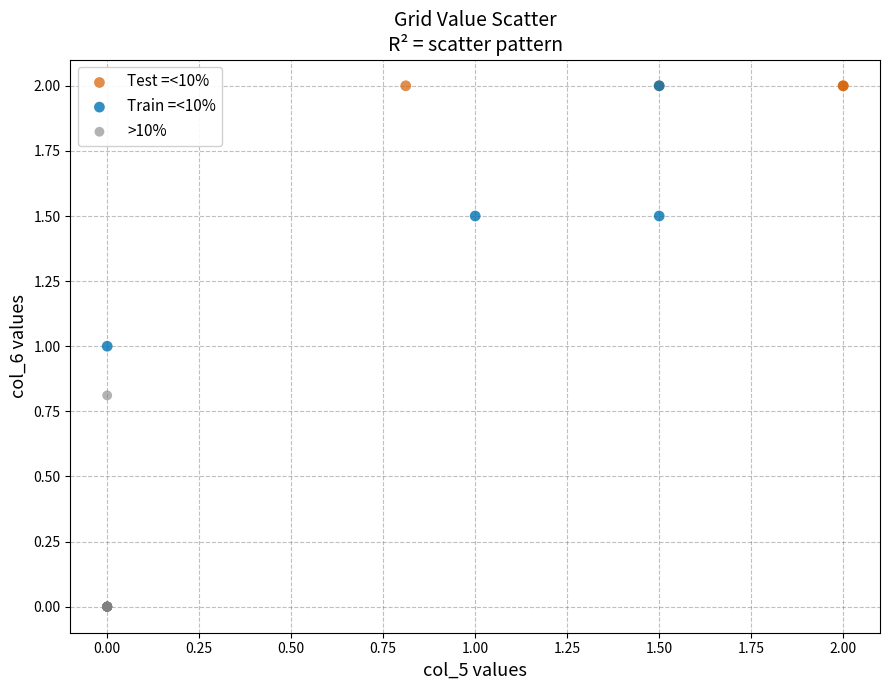

Which series contains the lowest Y value?

>10%